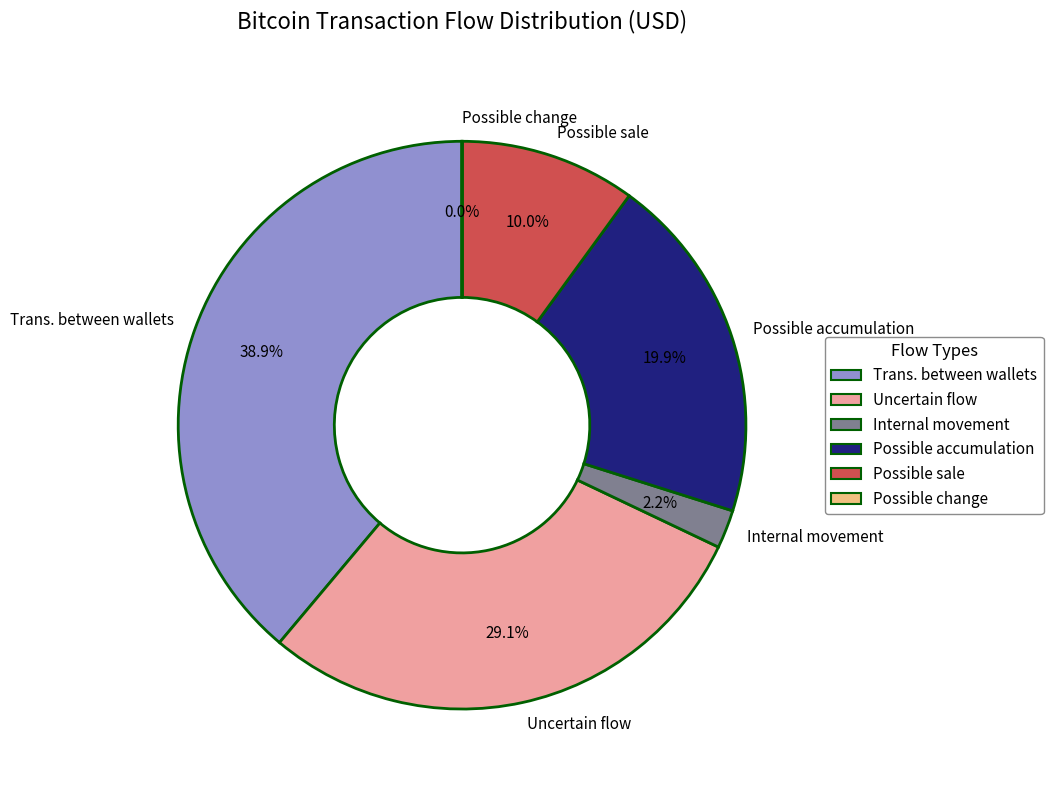

Is there any slice that represents more than half of the pie?

No